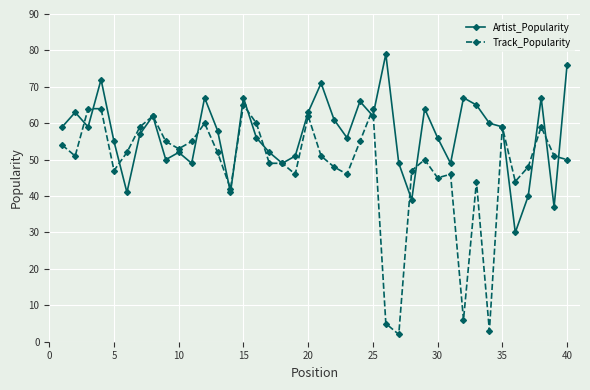

List the series in order of their overall mean, lowest first.

Track_Popularity, Artist_Popularity